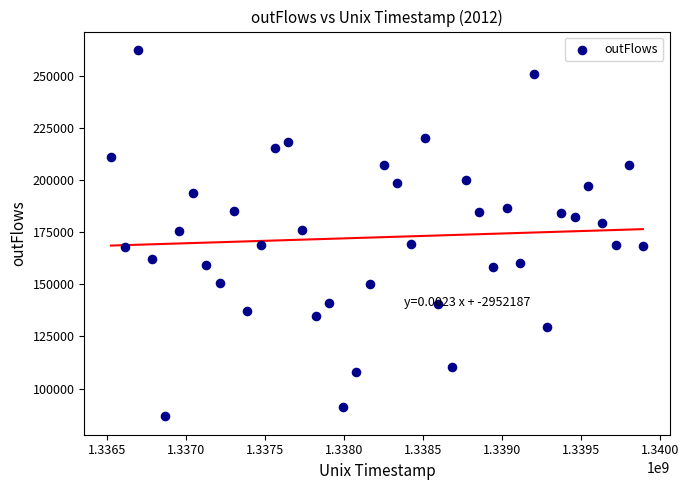

What is the range of Y values (max minus min)?

175601.8